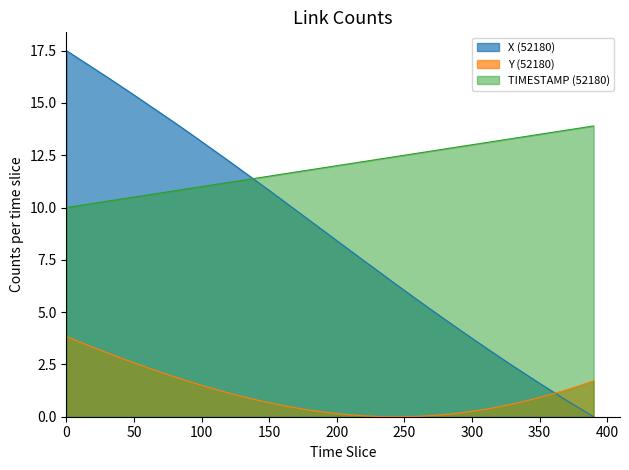

List the series in order of their peak value, highest first.

X (52180), TIMESTAMP (52180), Y (52180)